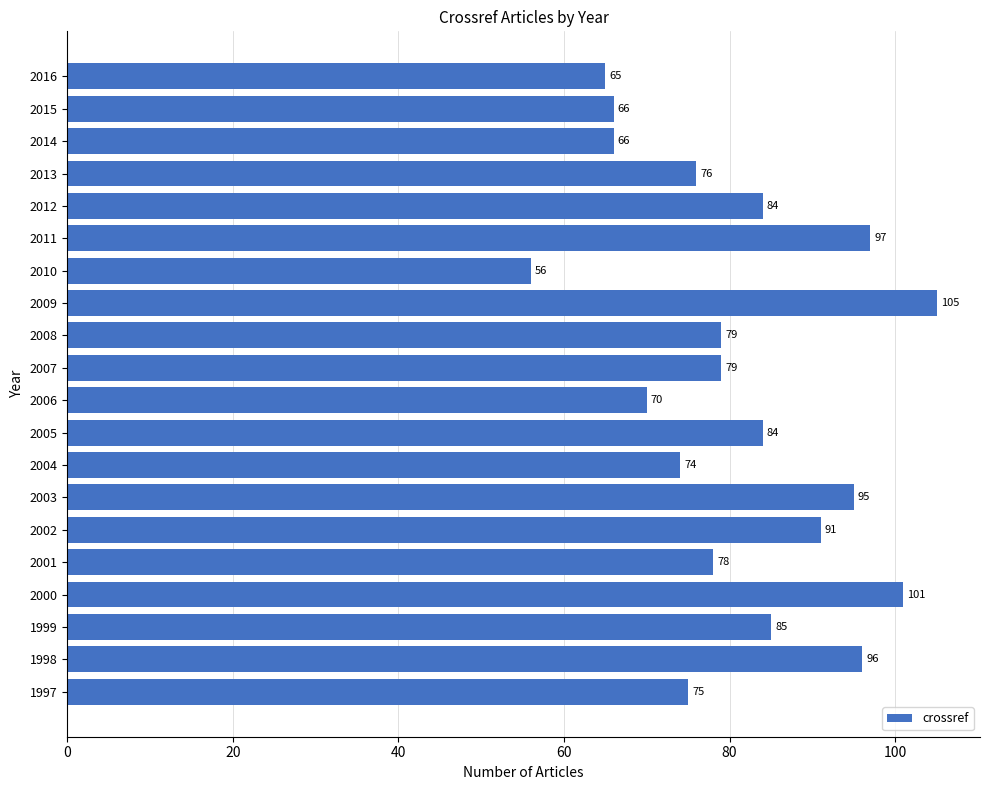

The chart shows a value of 75 at 1997. True or false?

True